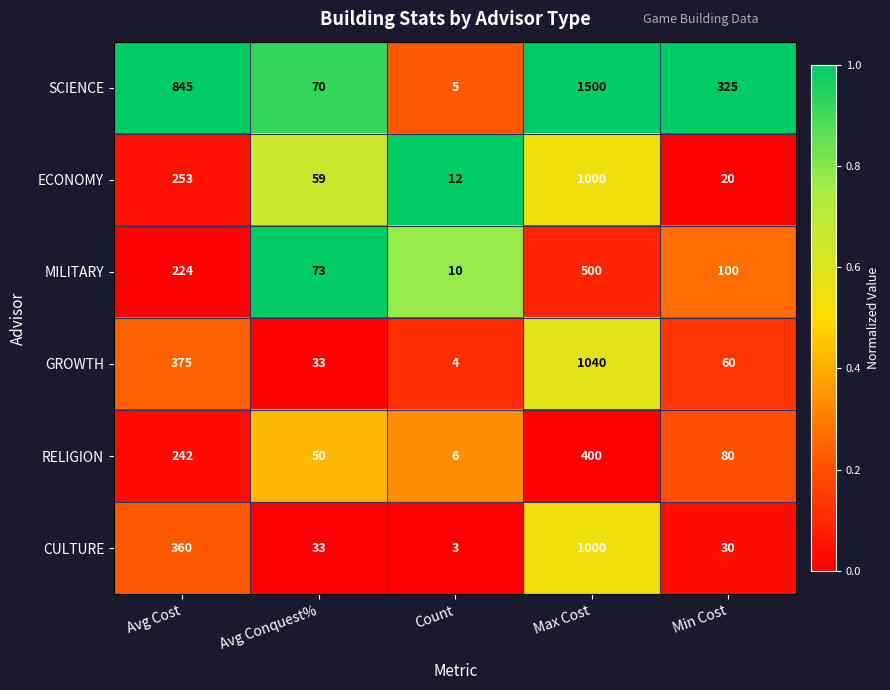

The value of GROWTH at Min Cost is 60. True or false?

True